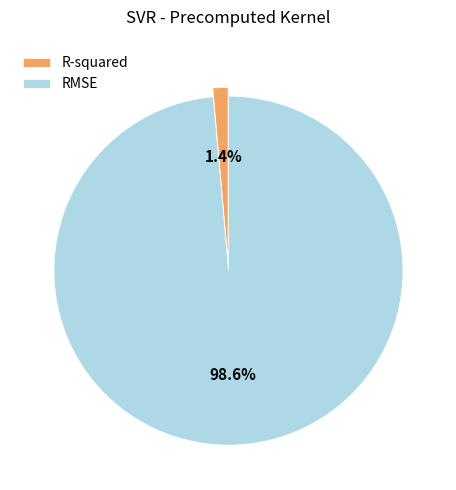

What is the largest slice in the pie chart?

RMSE